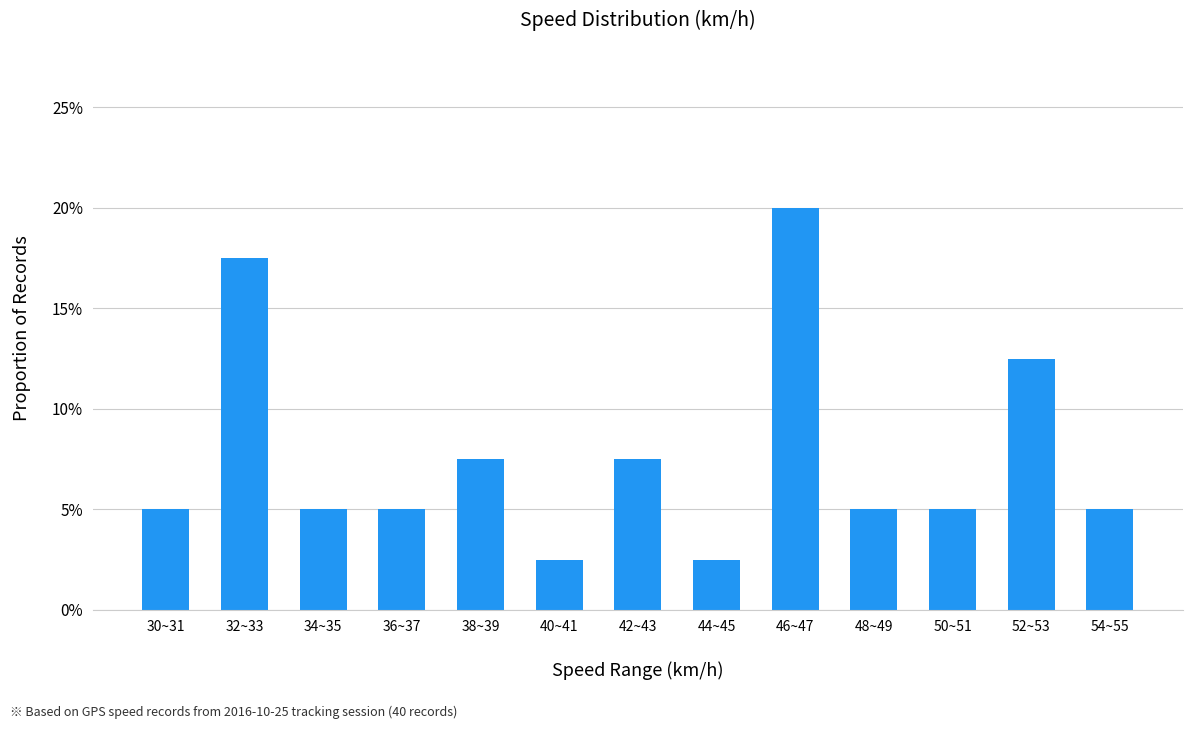

At which label is the value closest to 0?

40~41